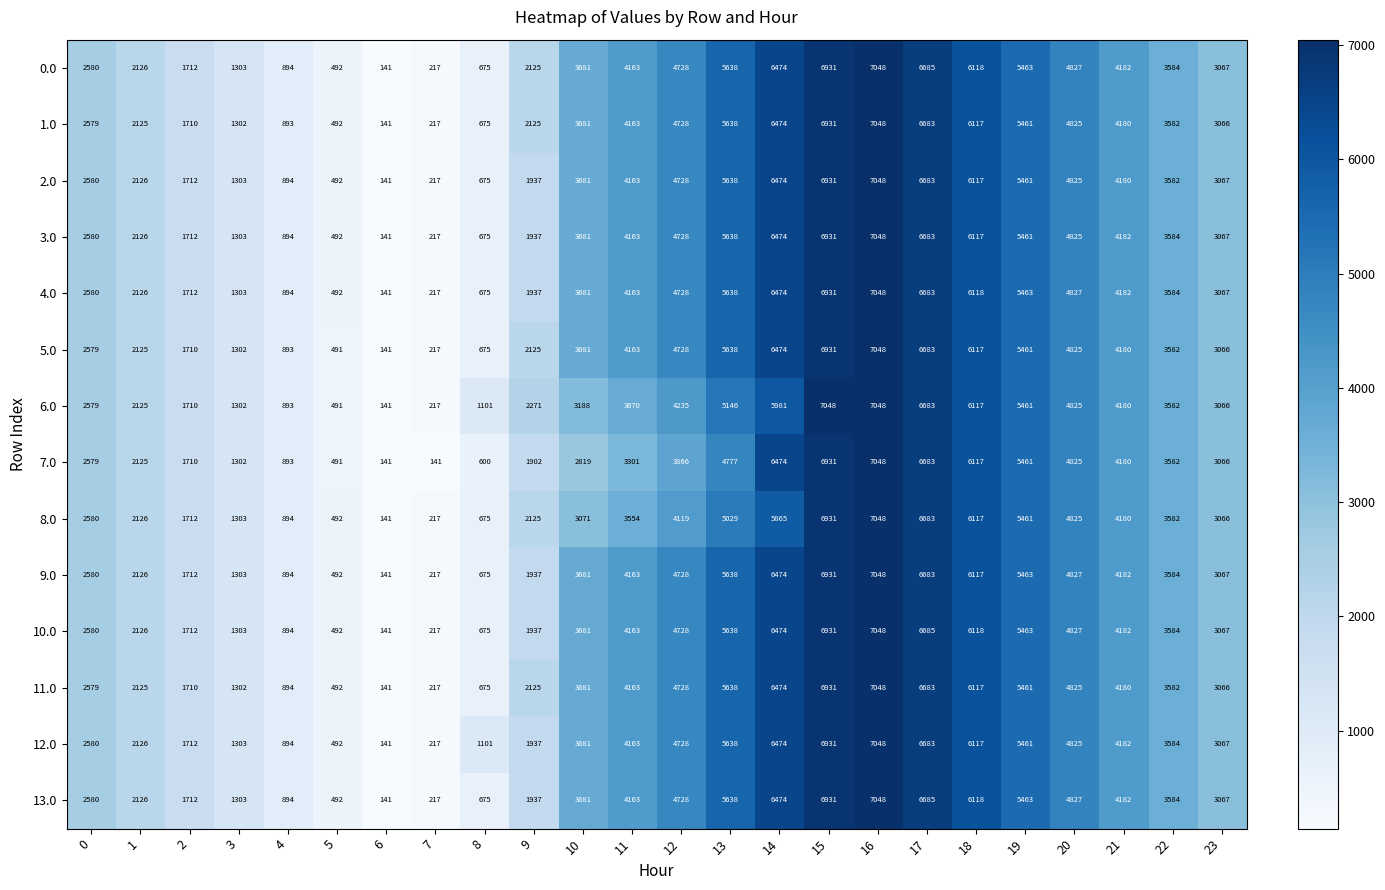

What is the total value across all series at 5?

6885